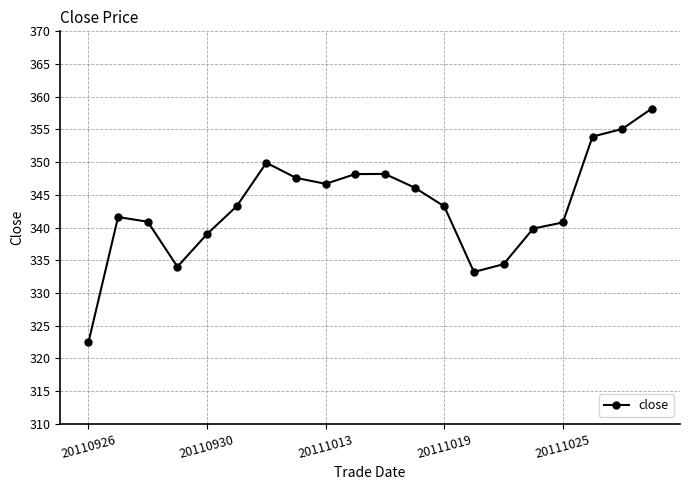

How many lines are shown in the chart?

1